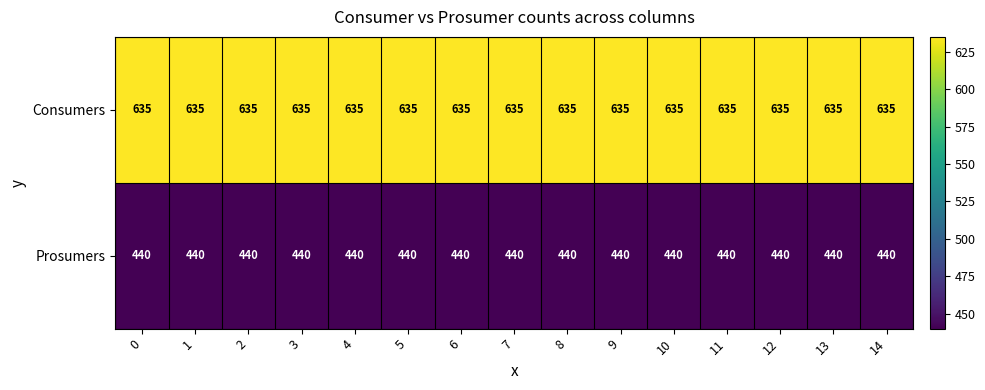

At 5, list the series in order from largest to smallest.

Consumers, Prosumers